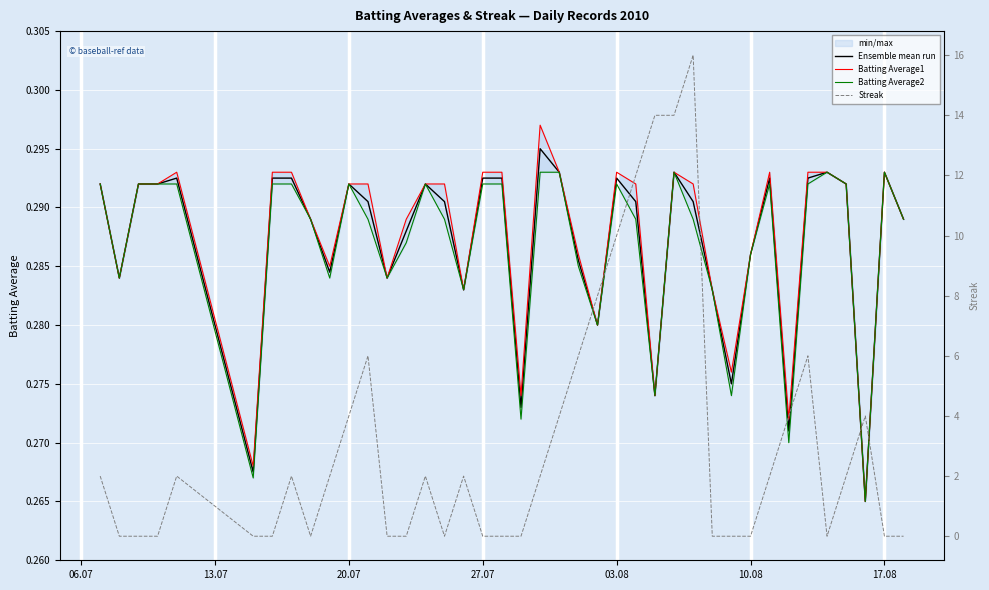

The value of Batting Average2 at 06.07 is 0.4. True or false?

False